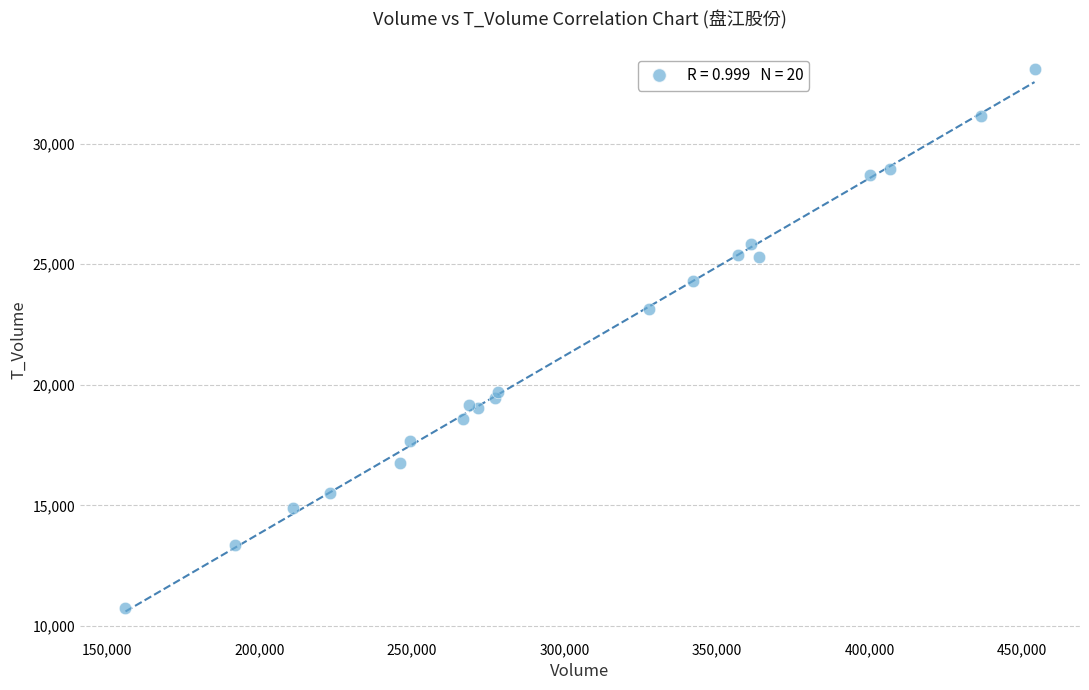

What Y value in the scatter plot is closest to 21923?

23126